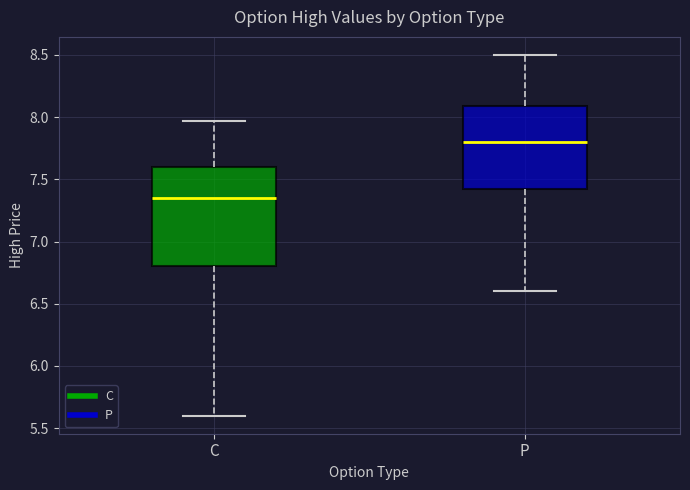

Reading left to right, read every box against the y-axis: the position of its median line, the range the box covers, and the ends of its whiskers. The values are not printed on the chart, so give them approximately, as read against the axis.

C: median 7.35, box 6.80 to 7.60, whiskers 5.60 to 7.95
P: median 7.80, box 7.45 to 8.10, whiskers 6.60 to 8.50